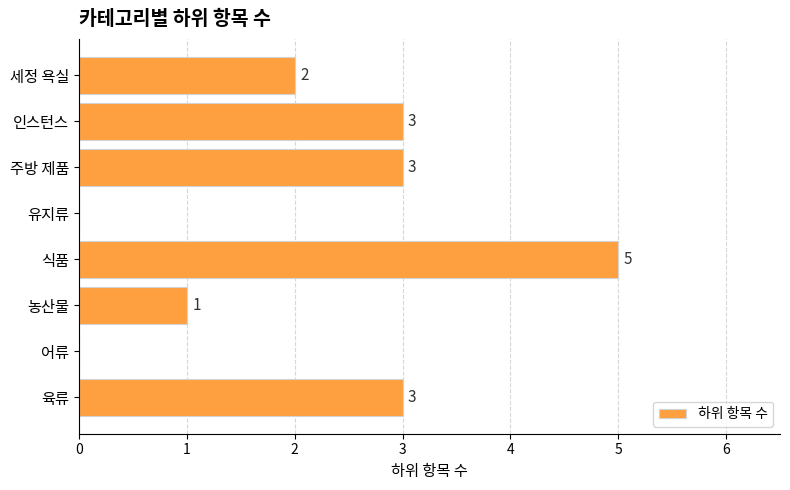

The chart shows a value of 5 at 식품. True or false?

True